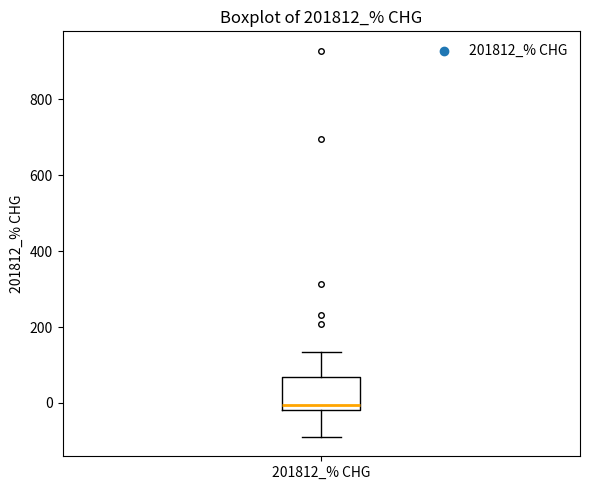

Read this box plot against the y-axis: the position of the median line, the range covered by the box, and the ends of both whiskers. The values are not printed on the chart, so give them approximately, as read against the axis.

median 0, box -20 to 60, whiskers -80 to 140